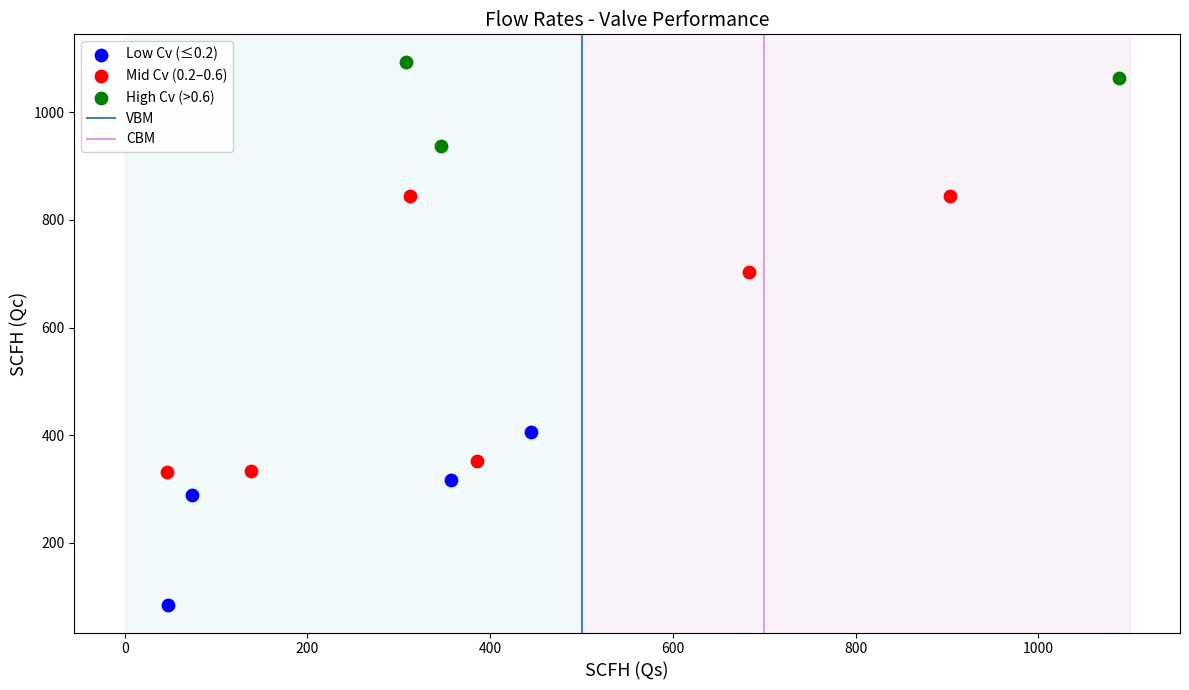

Which series has the widest spread of Y values?

Mid Cv (0.2–0.6)